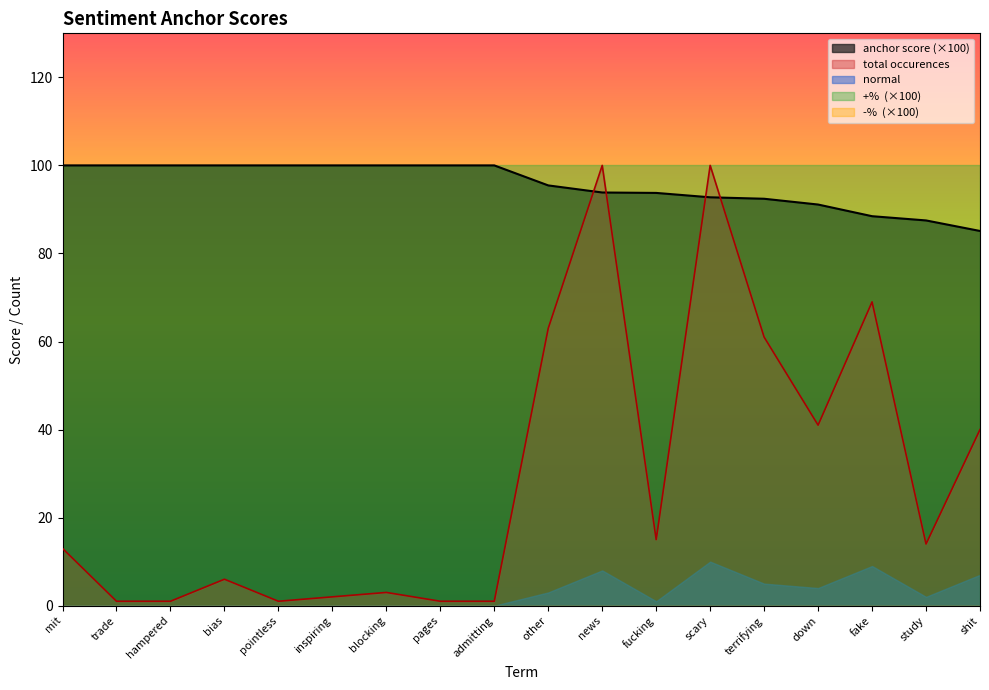

What is the minimum value for +%?

1.0